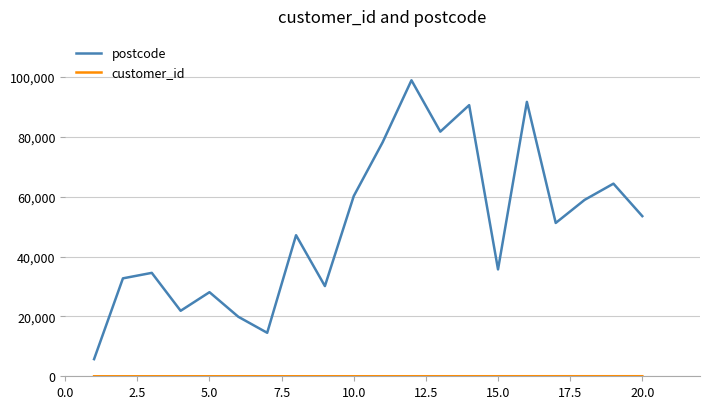

Which series has the widest spread of values?

postcode